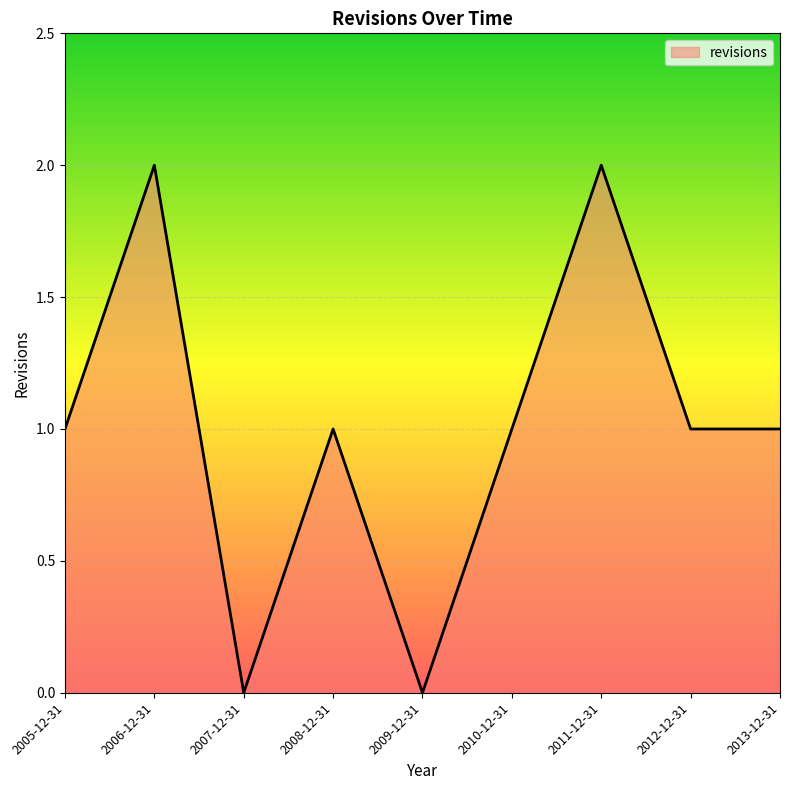

What position from the left is 2012-12-31?

8